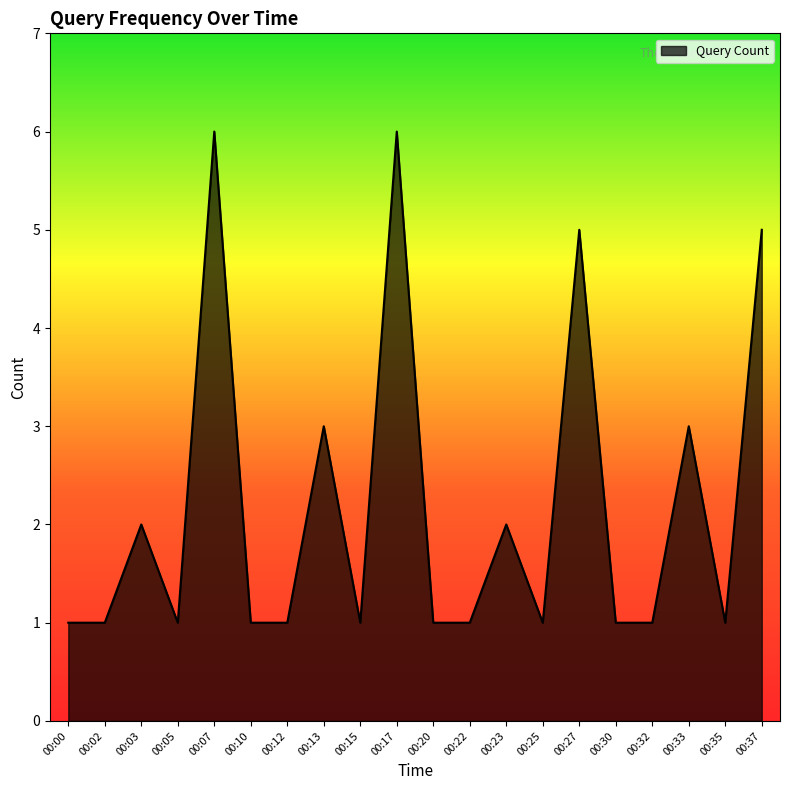

Reading left to right, transcribe all the data shown in this chart.

1	1	2	1	6	1	1	3	1	6	1	1	2	1	5	1	1	3	1	5